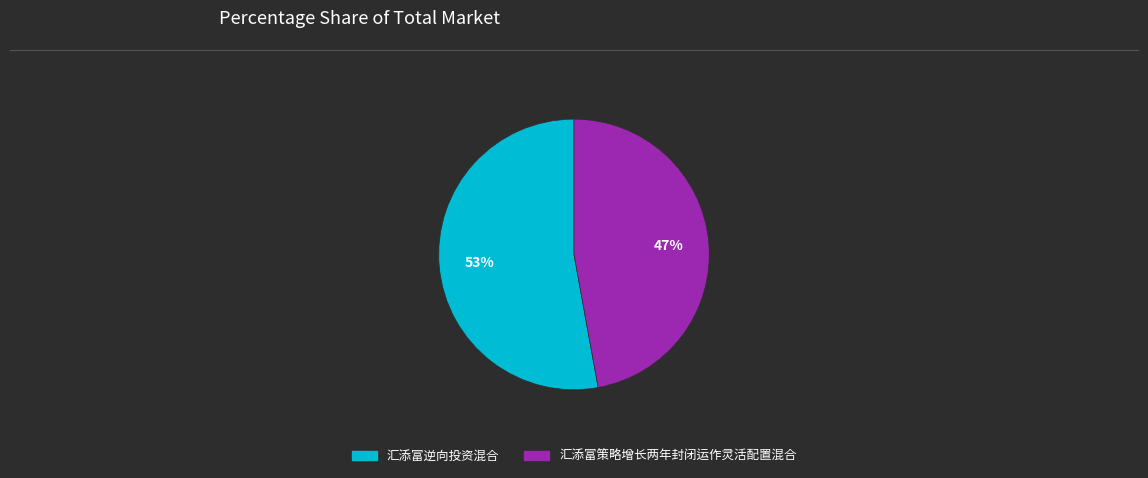

To the nearest percent, what is the difference between the largest and smallest slice percentages?

6%